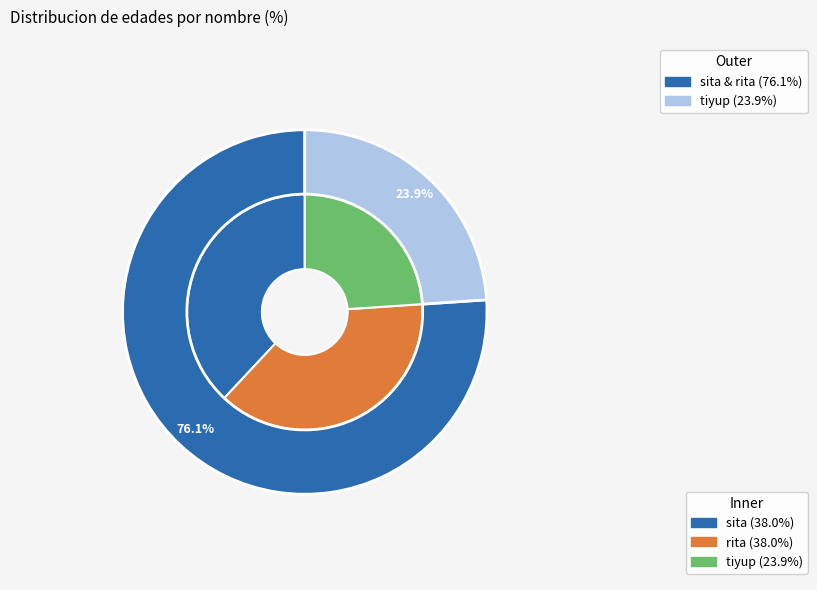

What portion of the pie excludes rita?

62.0%